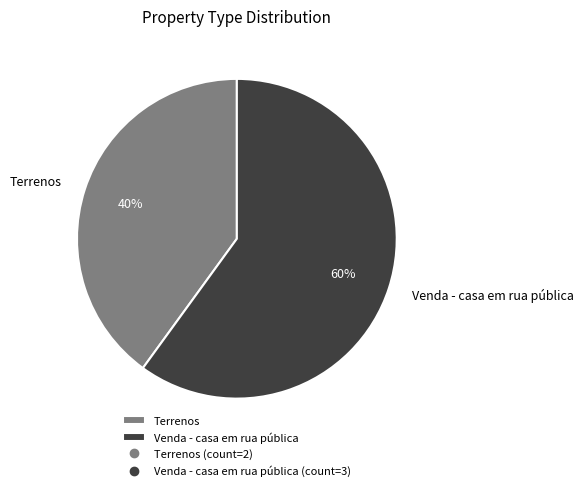

Approximately how many times larger is the value at Venda - casa em rua pública compared to Terrenos?

1.5